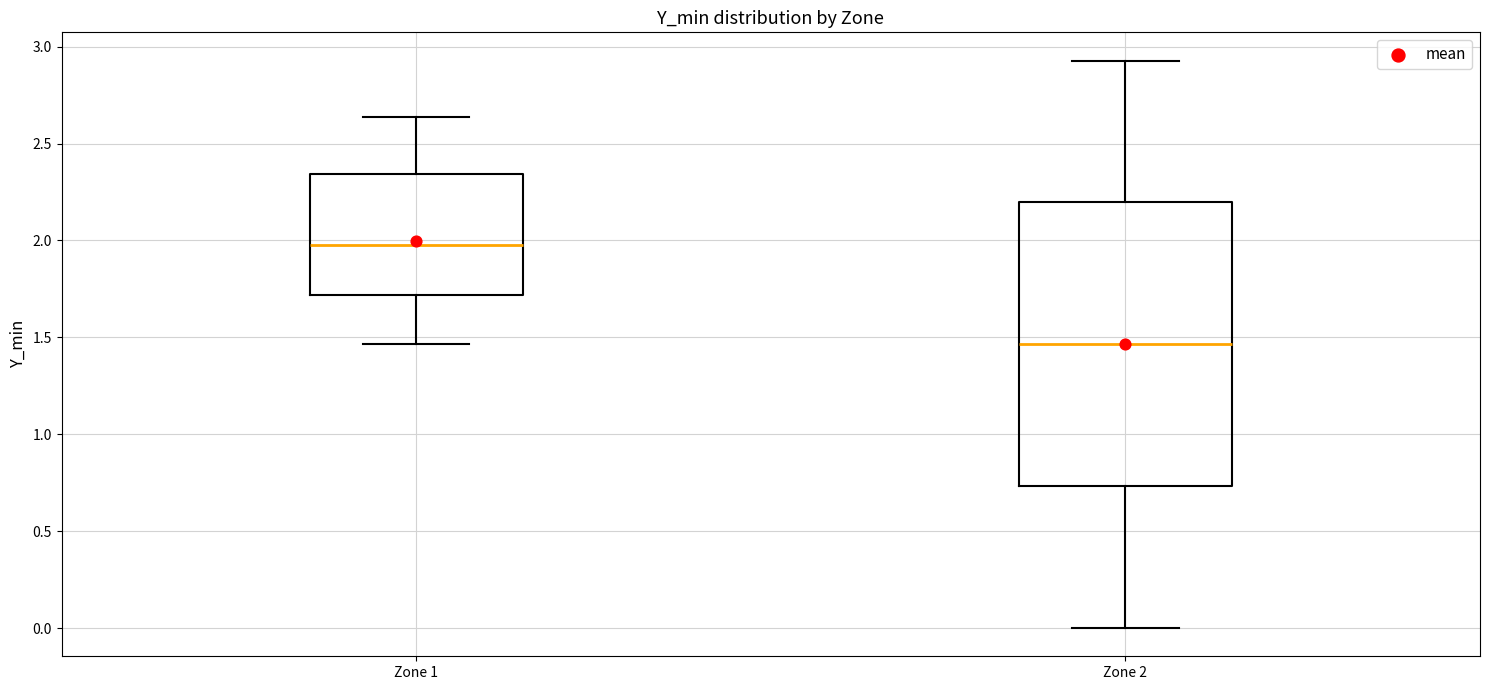

Reading left to right, transcribe this box plot: for each box, give where its median line is, the range the box spans, and where its two whiskers end, as read against the y-axis. The values are not printed on the chart, so give them approximately, as read against the axis.

Zone 1: median 2.00, box 1.70 to 2.35, whiskers 1.45 to 2.65
Zone 2: median 1.45, box 0.75 to 2.20, whiskers 0.00 to 2.95